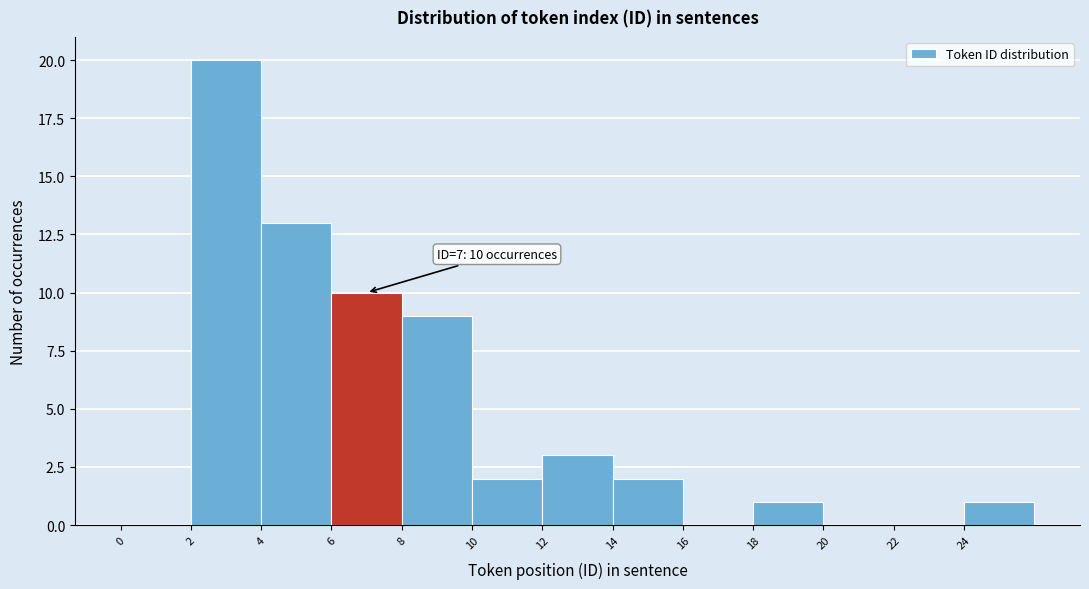

Which range on the x-axis has the tallest bar?

2 to 4